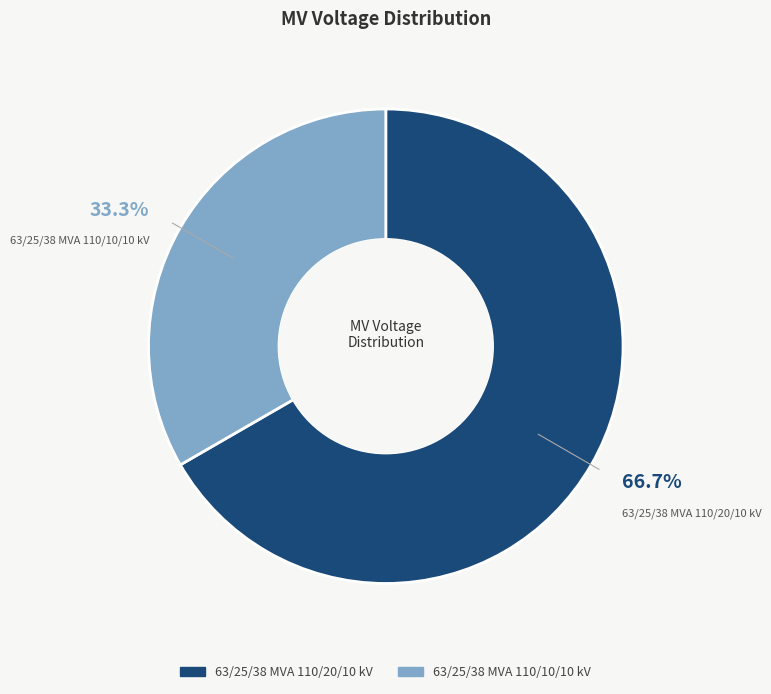

What percentage is the 63/25/38 MVA 110/20/10 kV slice, to the nearest percent?

67%